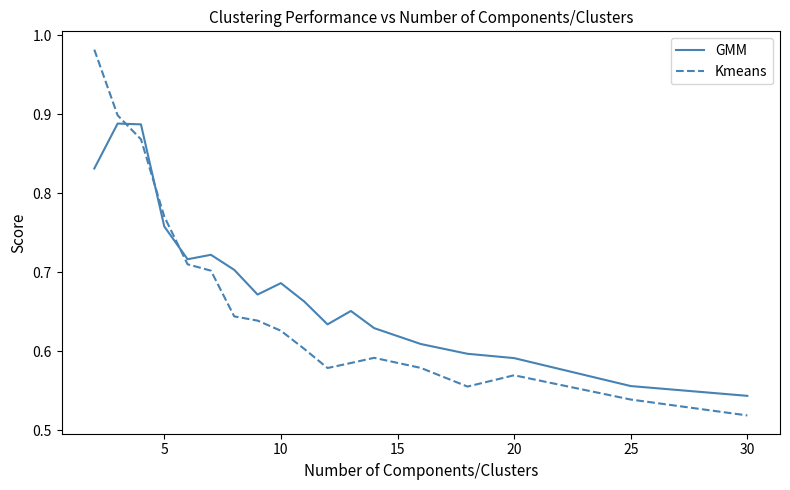

How many lines are shown in the chart?

2